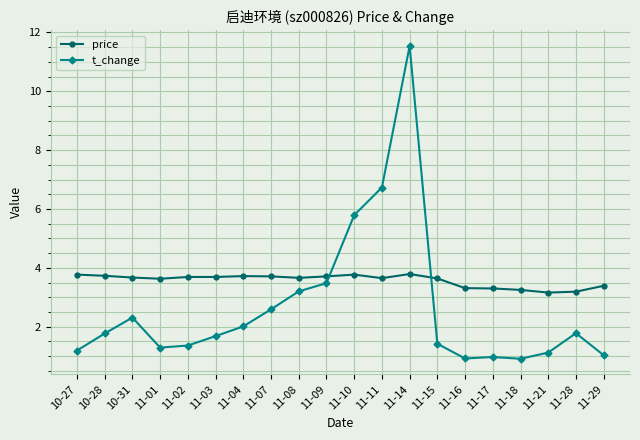

Does the chart display data point markers on the line(s)?

Yes